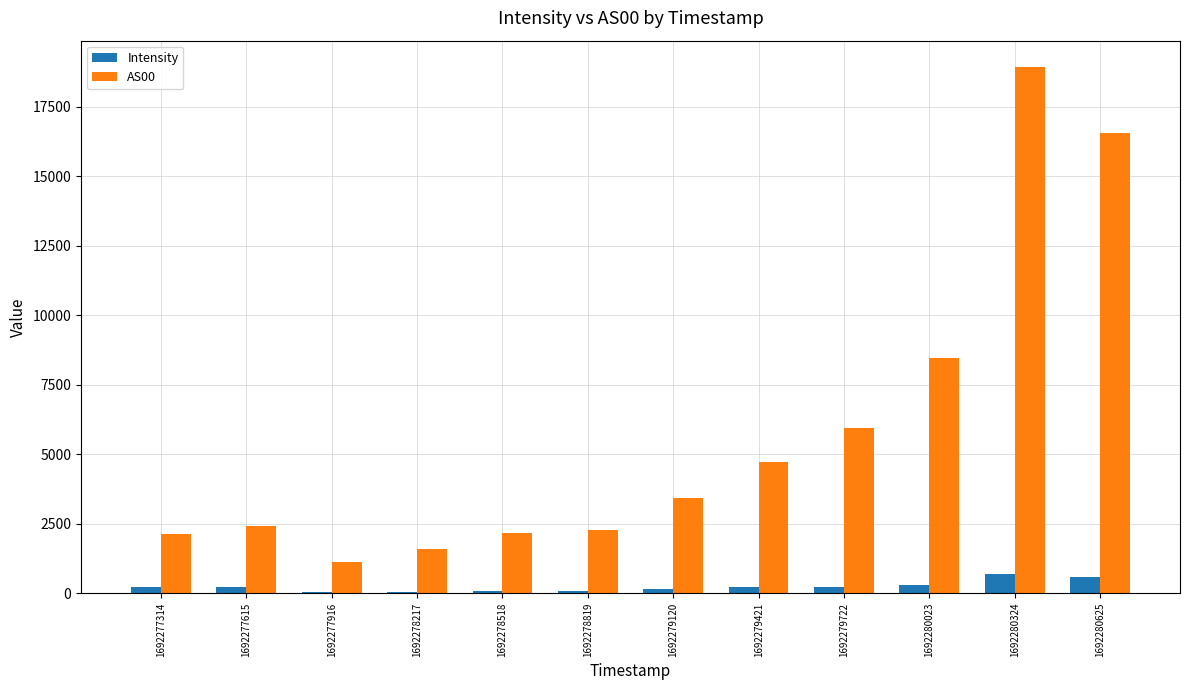

The Intensity series shows 232.3 at 1692279722. True or false?

True